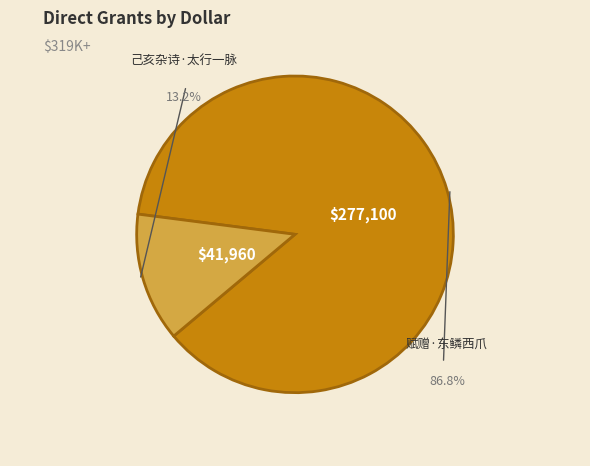

To the nearest percent, what is the difference between the largest and smallest slice percentages?

74%